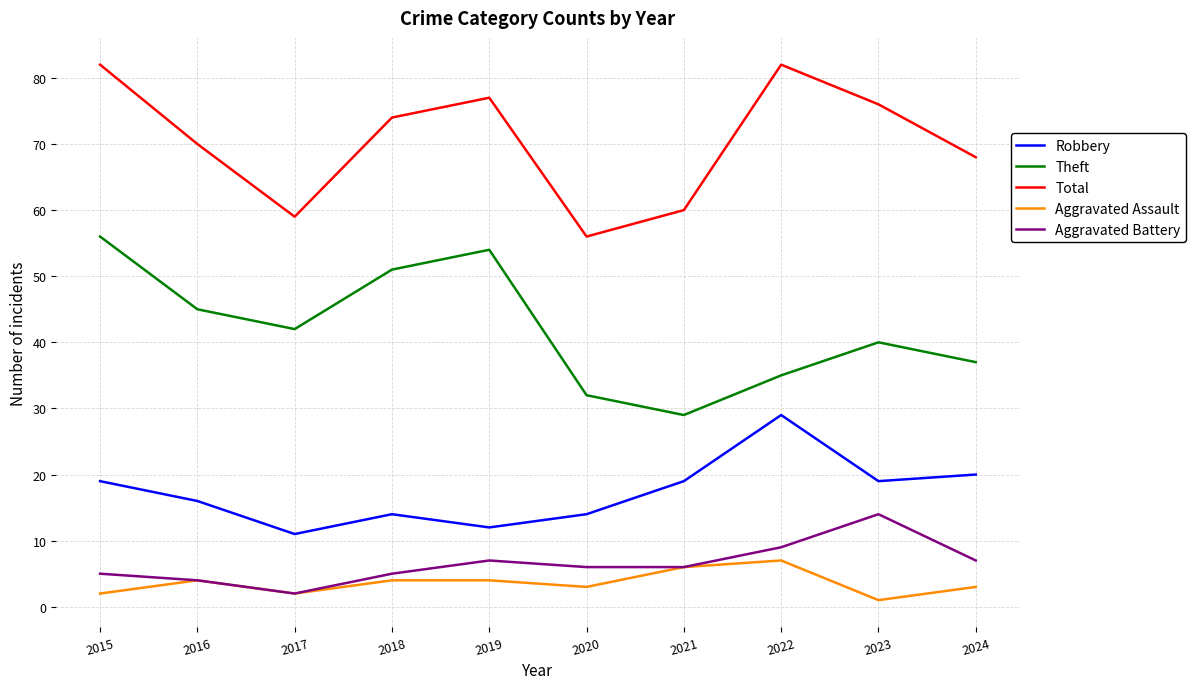

Rank the series by their maximum value, from highest to lowest.

Total, Theft, Robbery, Aggravated Battery, Aggravated Assault